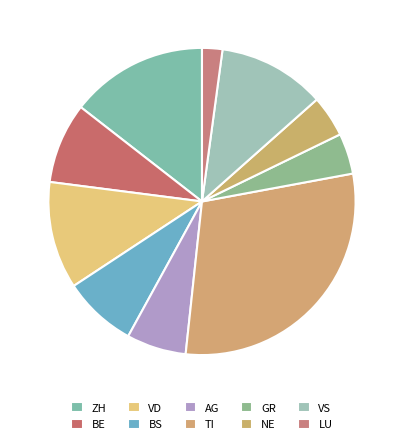

What is the largest slice in the pie chart?

TI